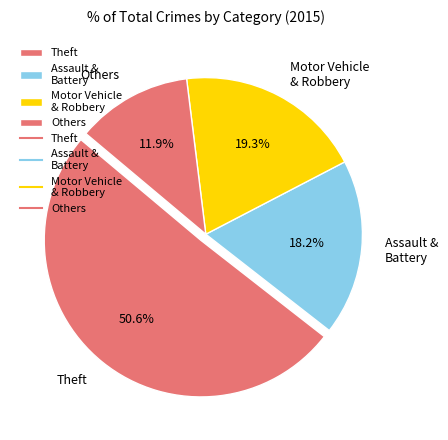

What is the largest slice in the pie chart?

Theft